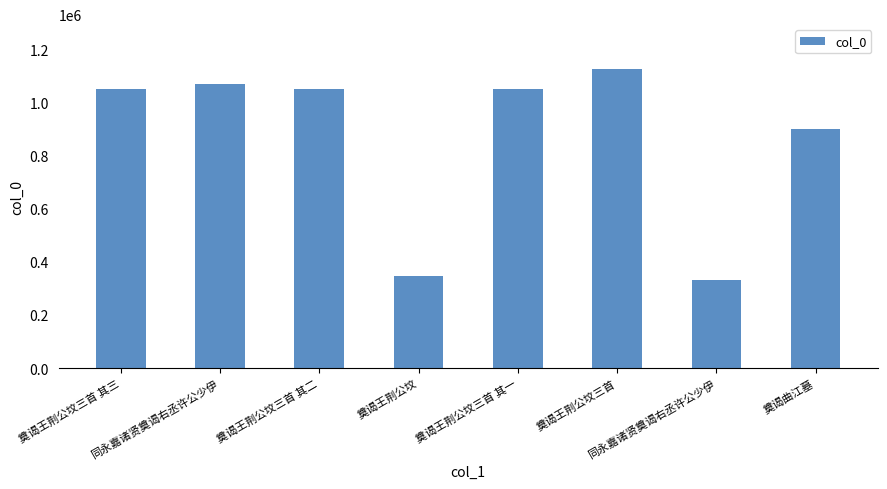

What is the sum of the values at 奠谒王荆公坟三首 and 同永嘉诸贤奠谒右丞许公少伊?

2196634